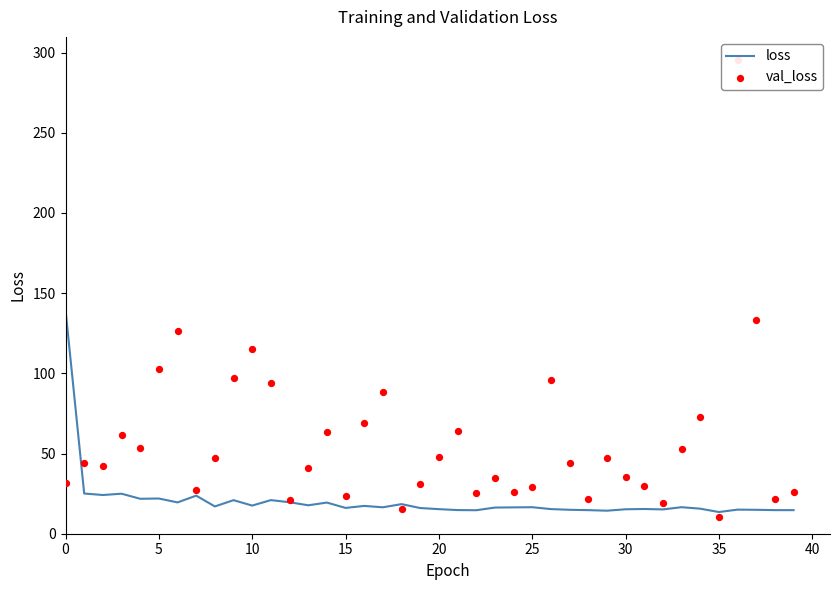

Which series contains the highest Y value?

val_loss